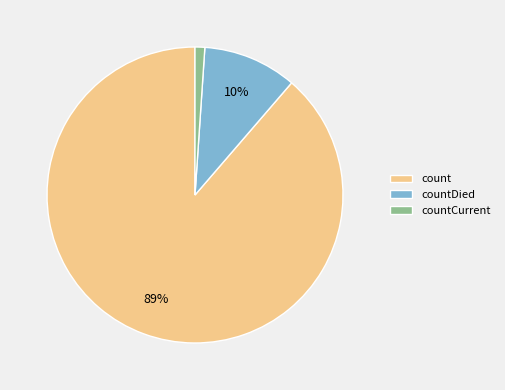

Count the number of slices in the pie.

3